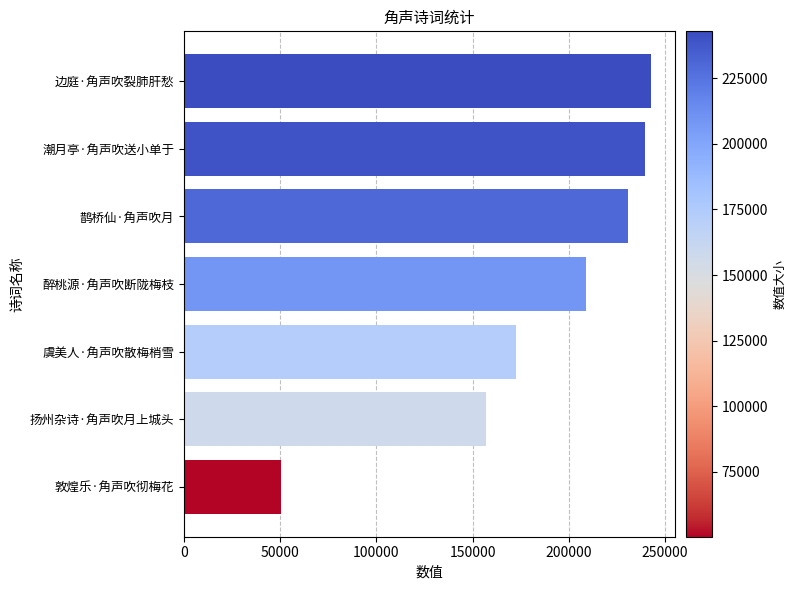

Reading bottom to top, transcribe all the data shown in this chart.

敦煌乐·角声吹彻梅花=50332	扬州杂诗·角声吹月上城头=156907	虞美人·角声吹散梅梢雪=172804	醉桃源·角声吹断陇梅枝=208948	鹊桥仙·角声吹月=230519	潮月亭·角声吹送小单于=239675	边庭·角声吹裂肺肝愁=242824